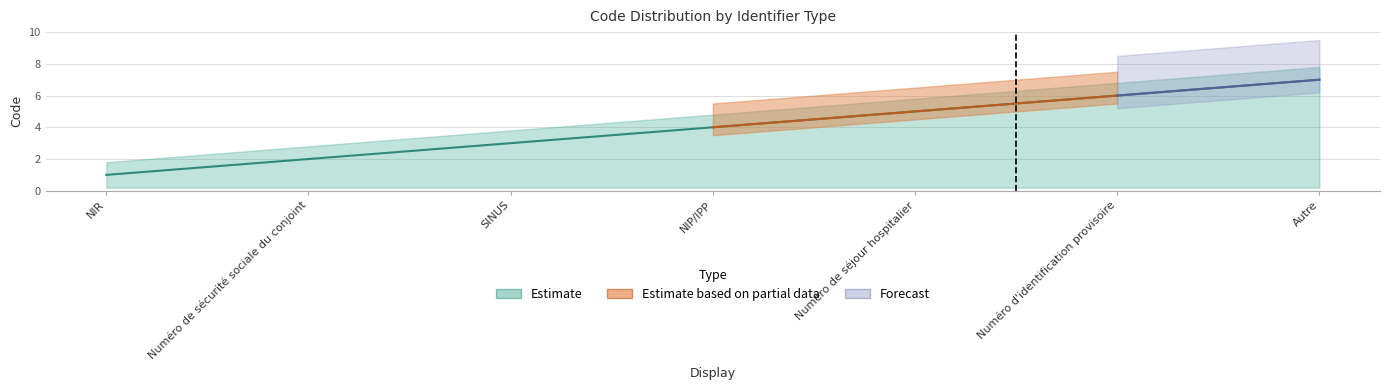

What is the value of the 5th point from the left?

5